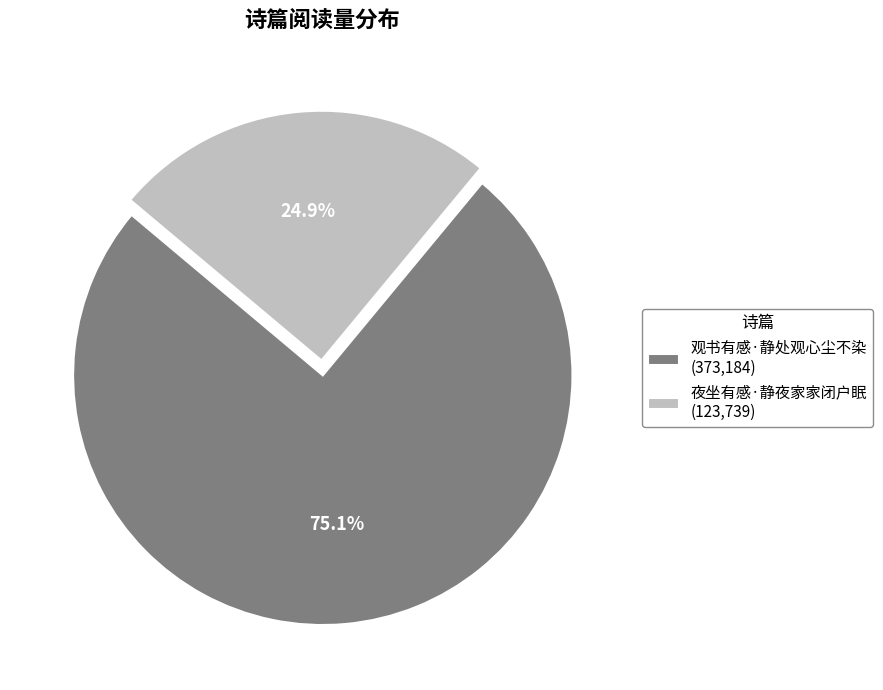

Which category has the smallest portion of the pie?

夜坐有感·静夜家家闭户眠